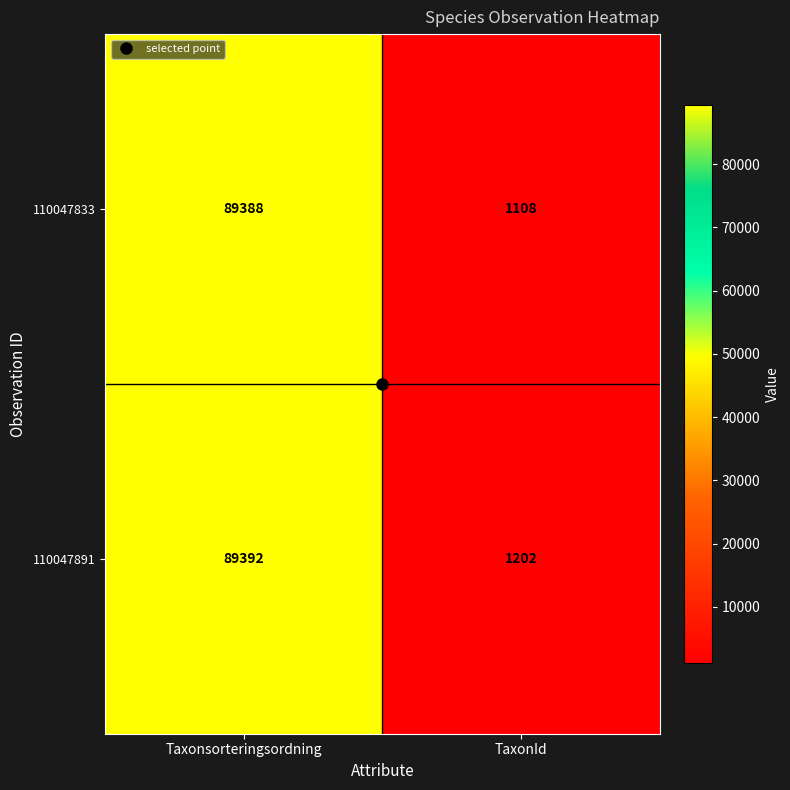

What is the difference between the 110047833 values at Taxonsorteringsordning and TaxonId?

88280